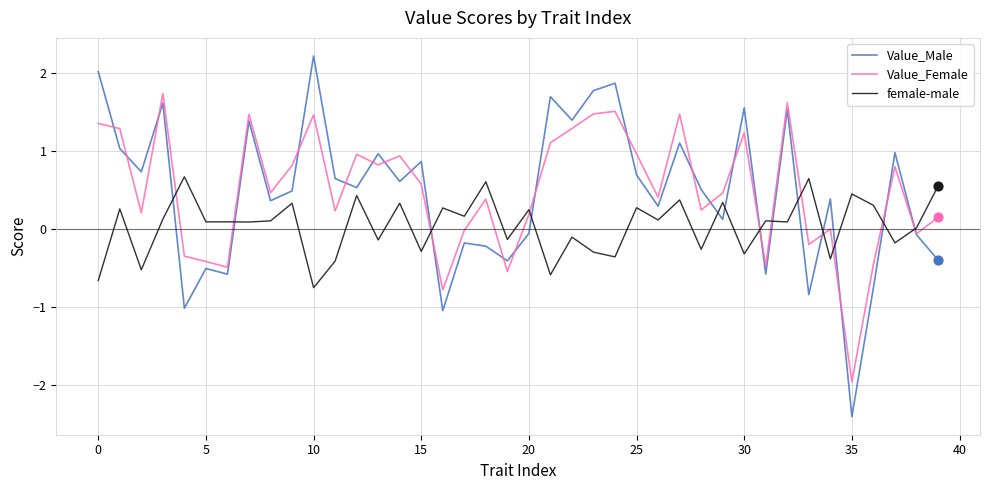

Rank the series by their maximum value, from highest to lowest.

Value_Male, Value_Female, female-male